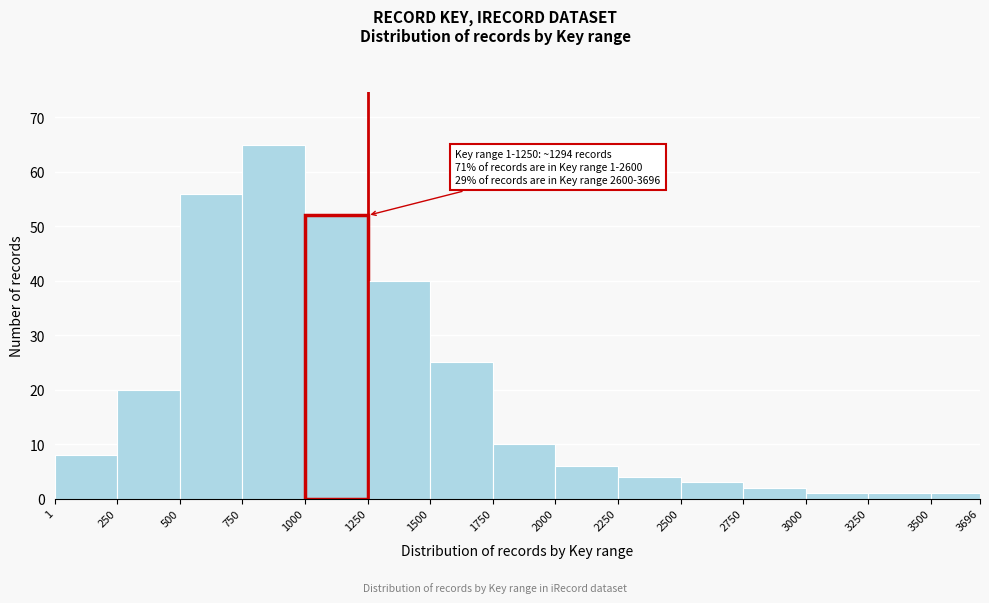

Which range on the x-axis has the tallest bar?

750 to 1000